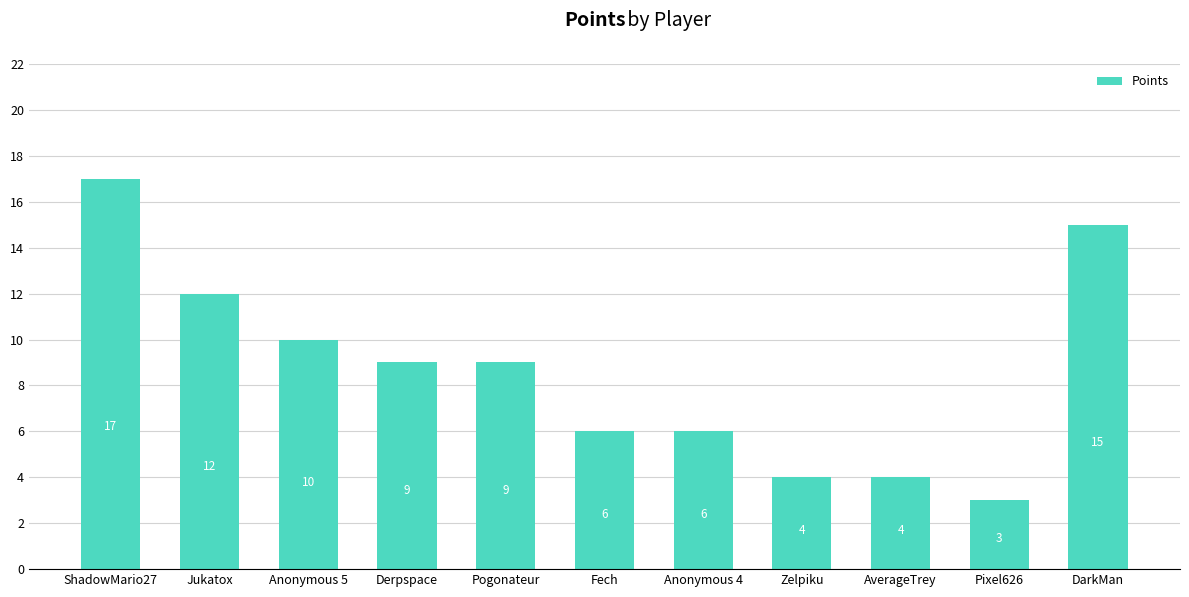

What is the value of the 2nd bar from the left?

12